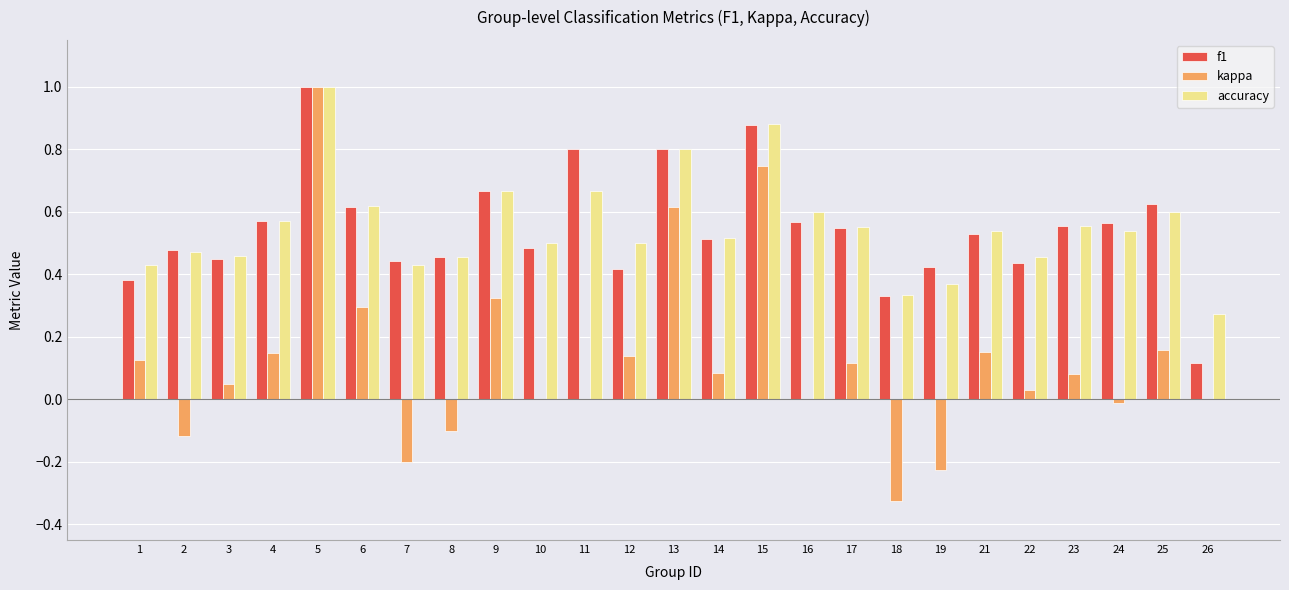

Does the chart contain stacked bars?

No